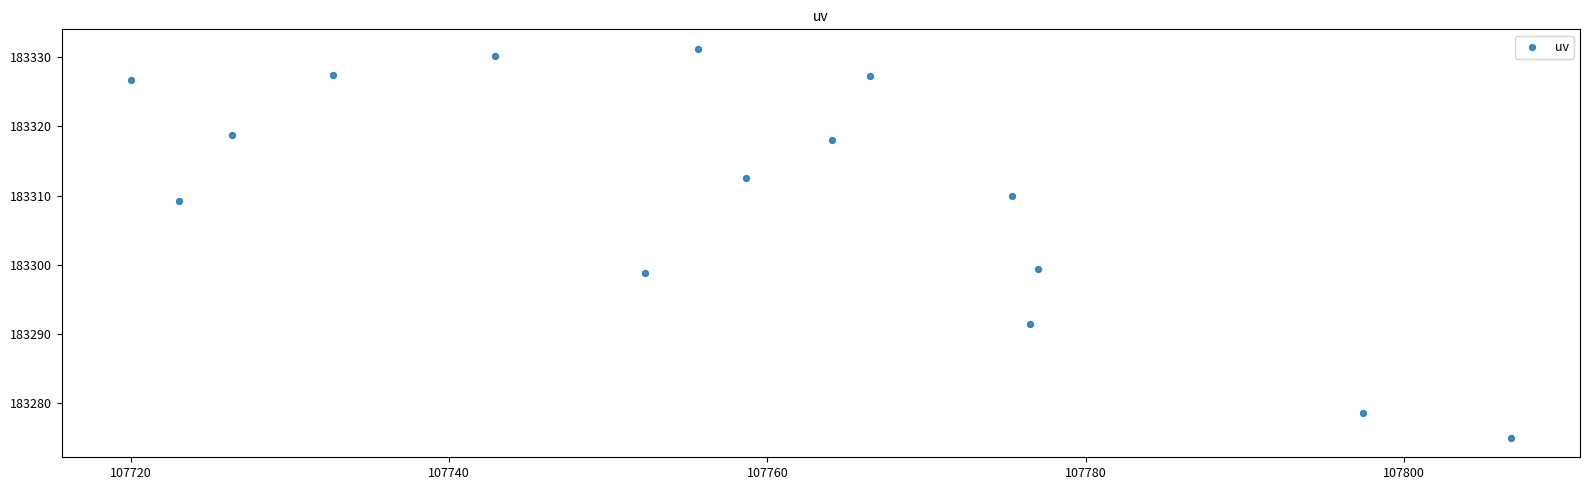

What is the range of X values (max minus min)?

86.7